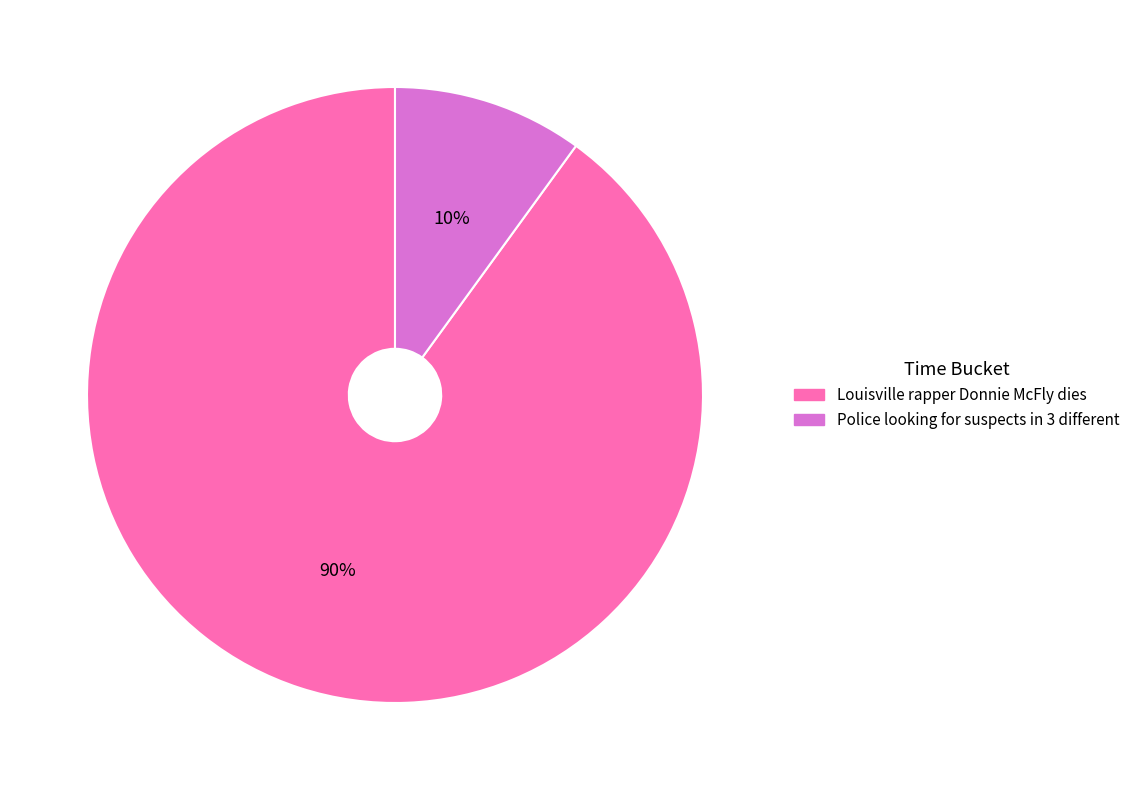

Is there a majority slice in this chart?

Yes